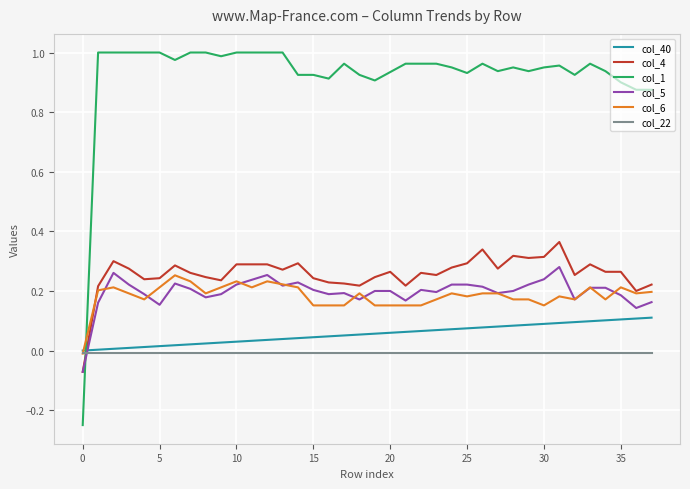

Which series has the largest total across all categories?

col_1